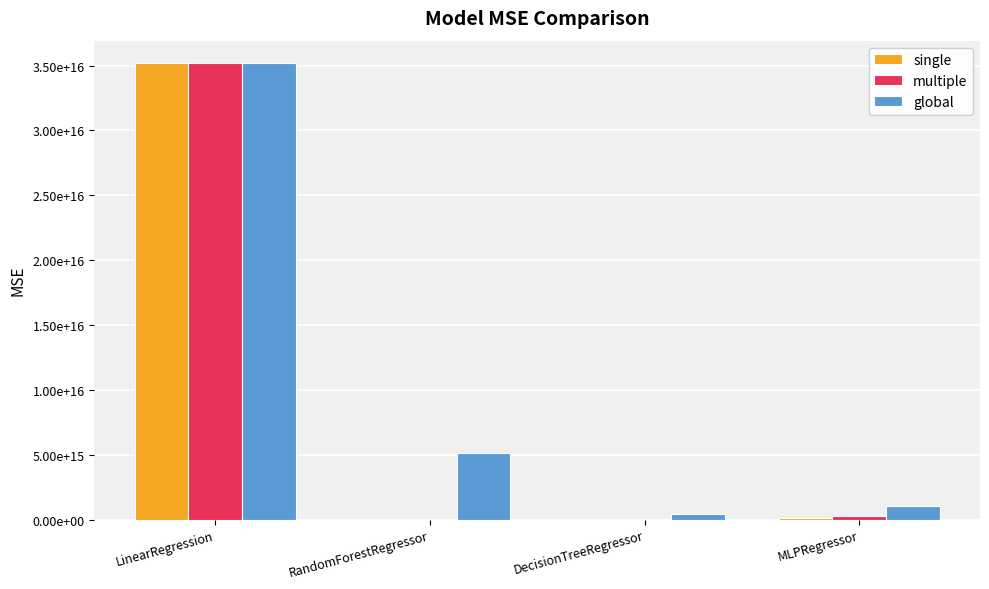

Between RandomForestRegressor and DecisionTreeRegressor, which series saw the biggest shift?

global